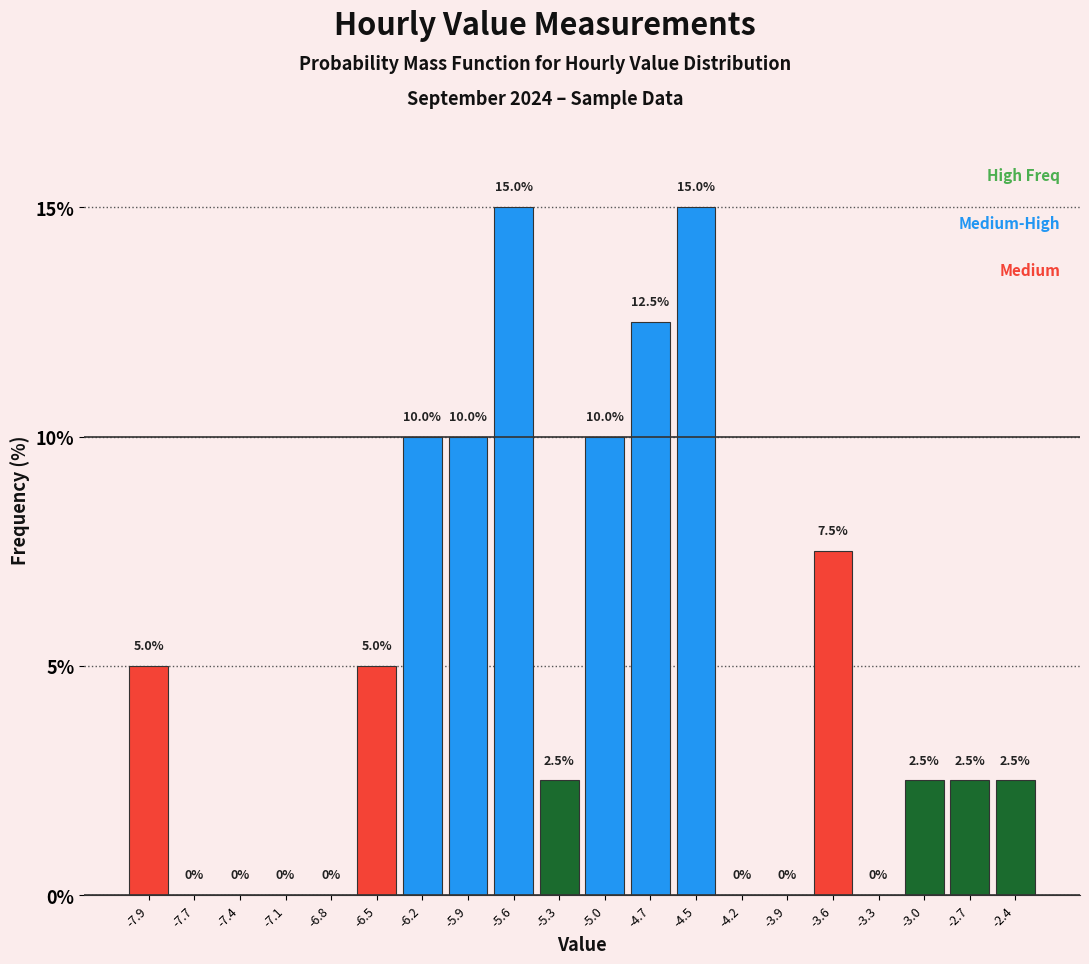

How tall is the bar that spans -3.15 to -2.85 on the x-axis? The bar edges are not printed on the chart, so give them approximately, as read against the axis.

2.5